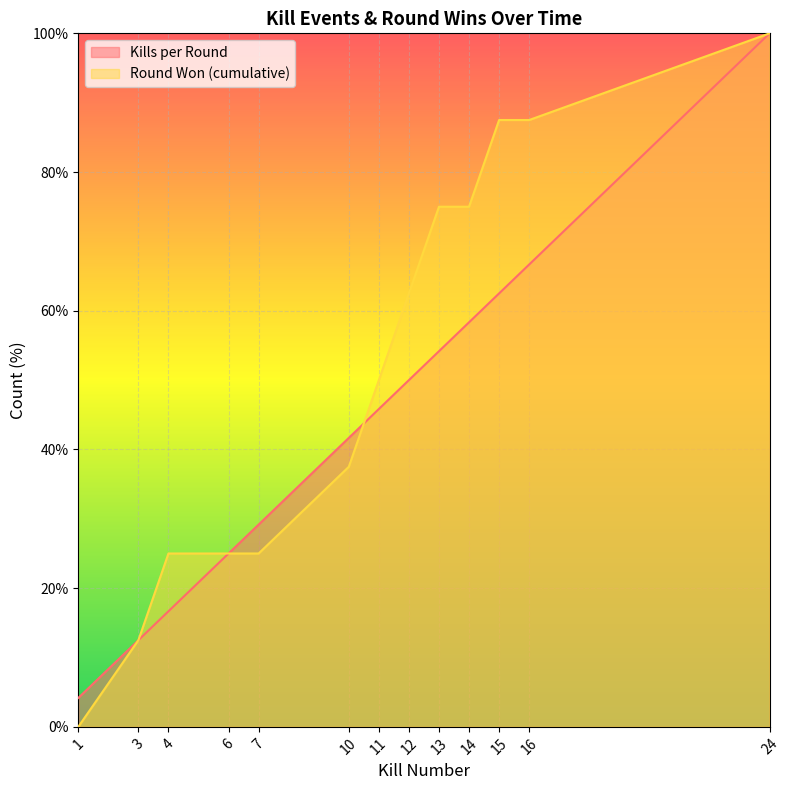

List the series in order of their peak value, lowest first.

Kills per Round, Round Won (cumulative)